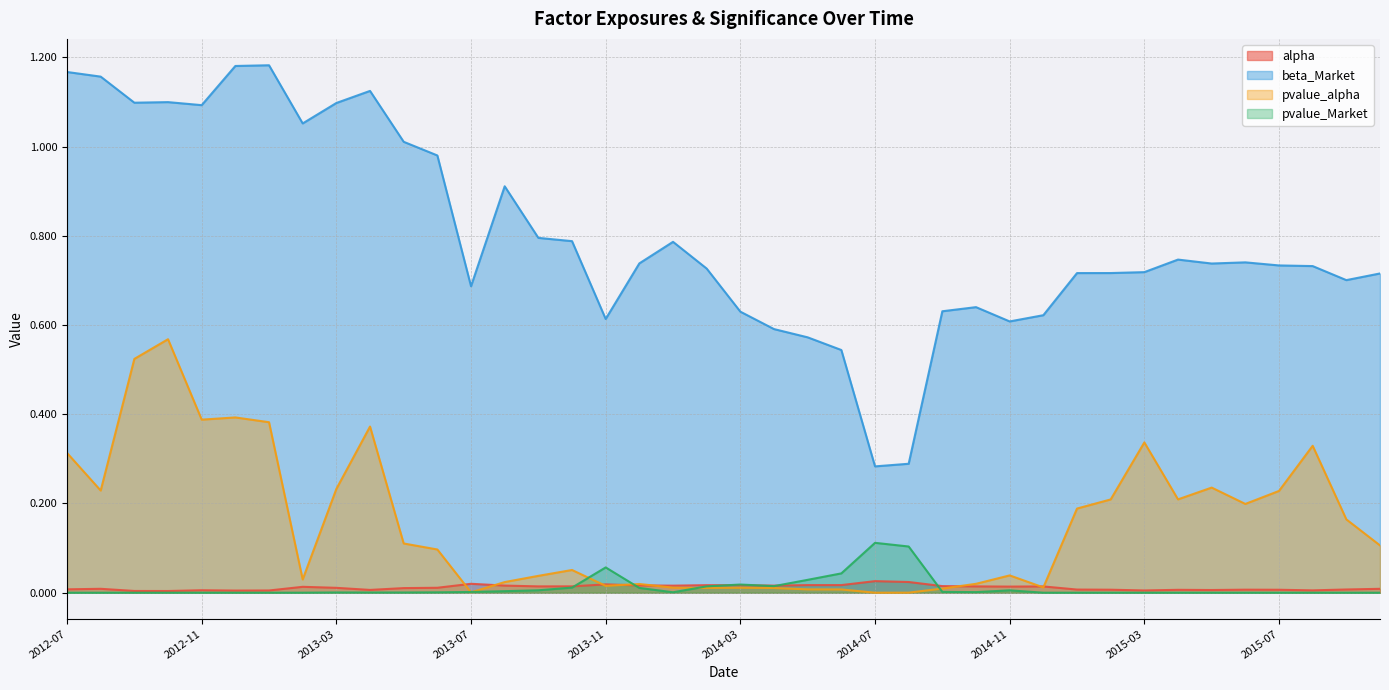

What is the spread (max minus min) of values at 2015-02-28?

0.7